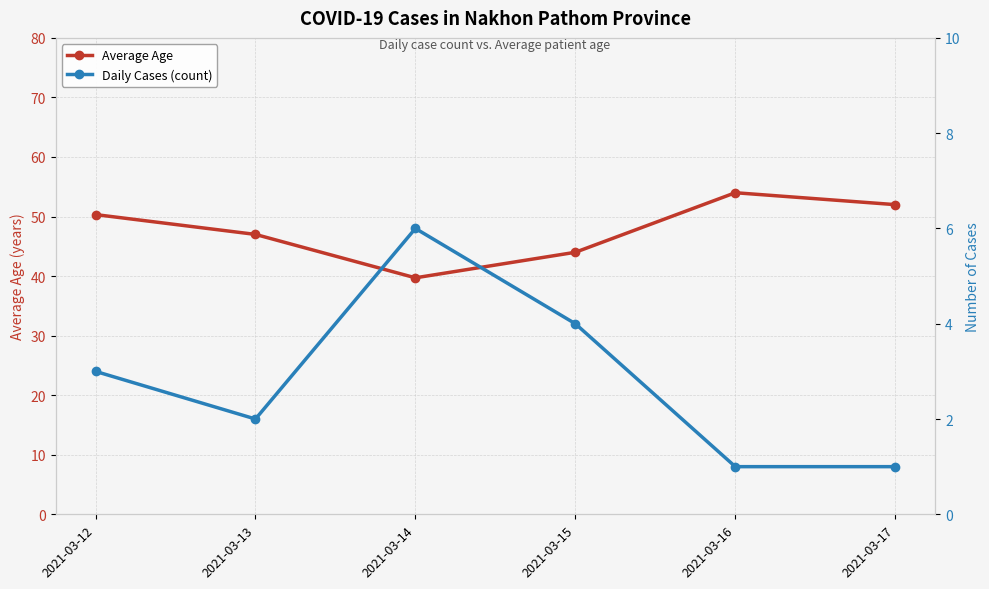

At 2021-03-17, list the series in order from smallest to largest.

Daily Cases (count), Average Age